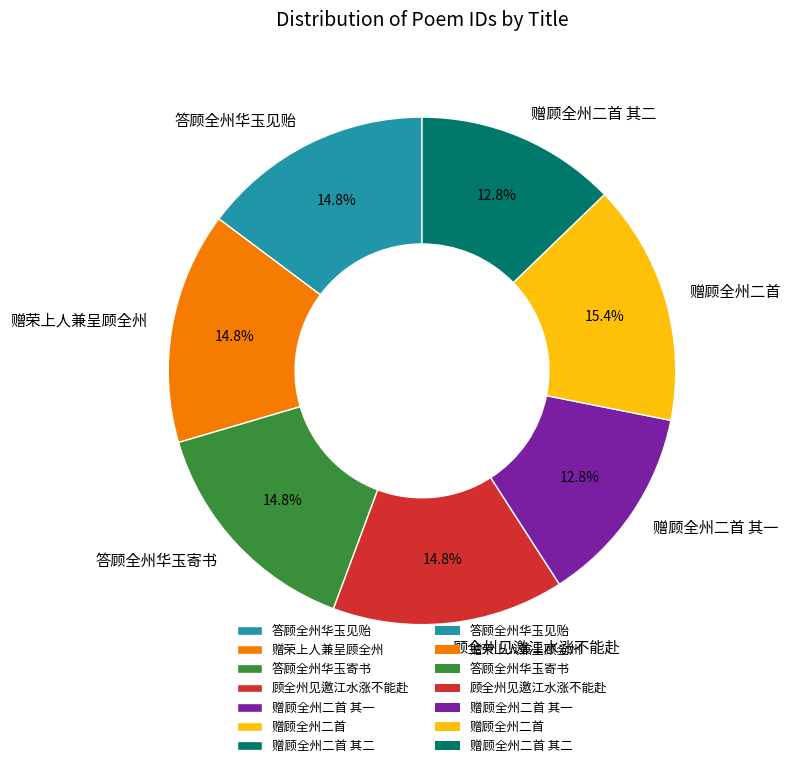

Do 赠荣上人兼呈顾全州 and 赠顾全州二首 其一 together represent more than half of the pie?

No